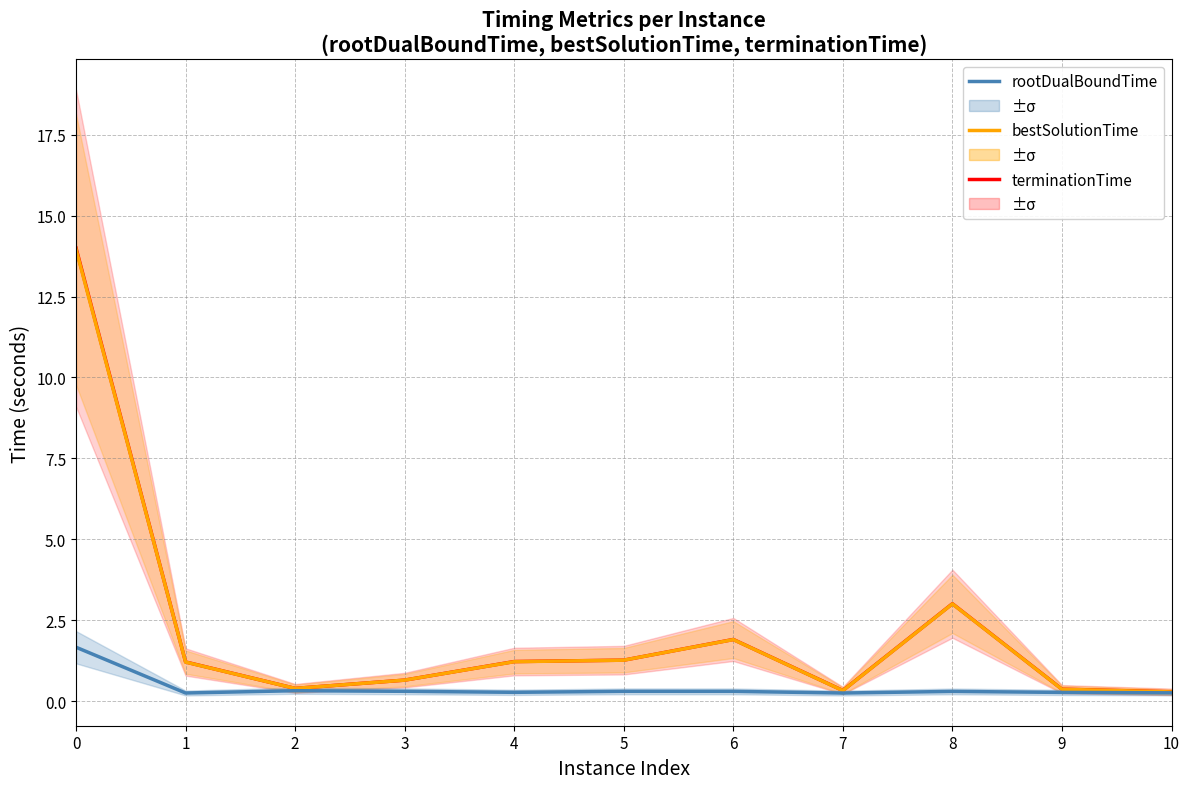

Reading right to left, transcribe all the data shown in this chart.

terminationTime: 10=0.3	9=0.4	8=3.0	7=0.3	6=1.9	5=1.3	4=1.2	3=0.6	2=0.4	1=1.2	0=14.0
bestSolutionTime: 10=0.3	9=0.4	8=3.0	7=0.3	6=1.9	5=1.3	4=1.2	3=0.6	2=0.4	1=1.2	0=14.0
rootDualBoundTime: 10=0.3	9=0.3	8=0.3	7=0.2	6=0.3	5=0.3	4=0.3	3=0.3	2=0.3	1=0.2	0=1.7